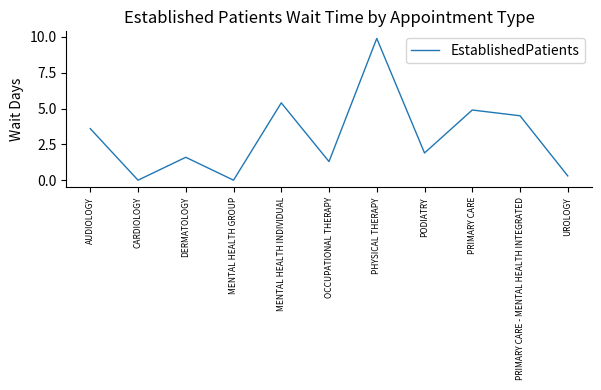

The value at PHYSICAL THERAPY is 17.4. True or false?

False